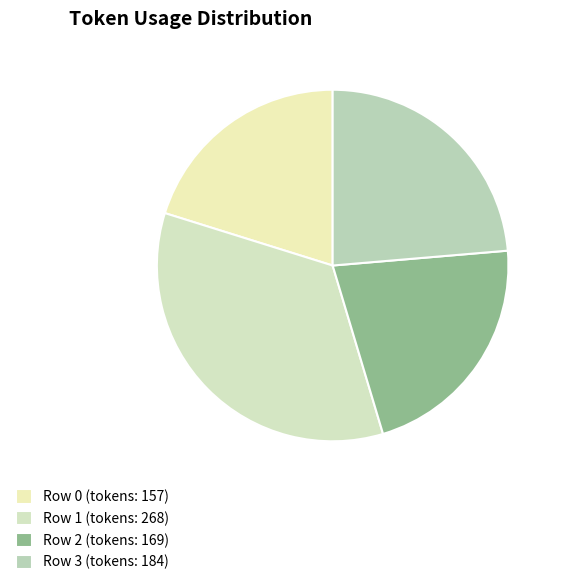

Count the number of slices in the pie.

4